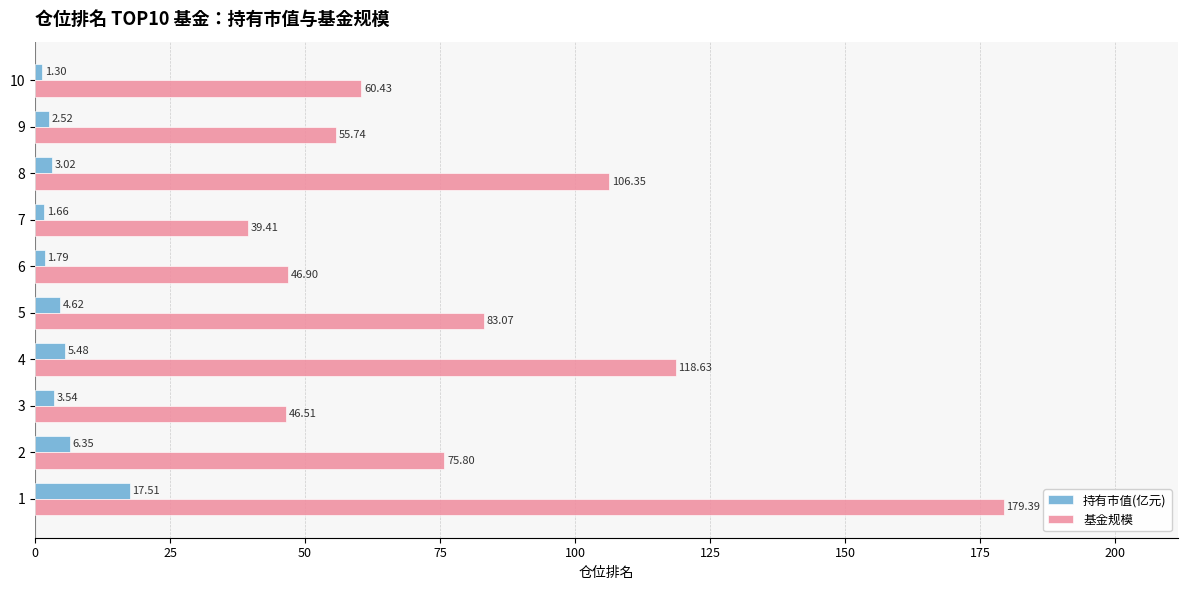

Is the value of 基金规模 at 2 greater than the value of 持有市值(亿元) at 1?

Yes